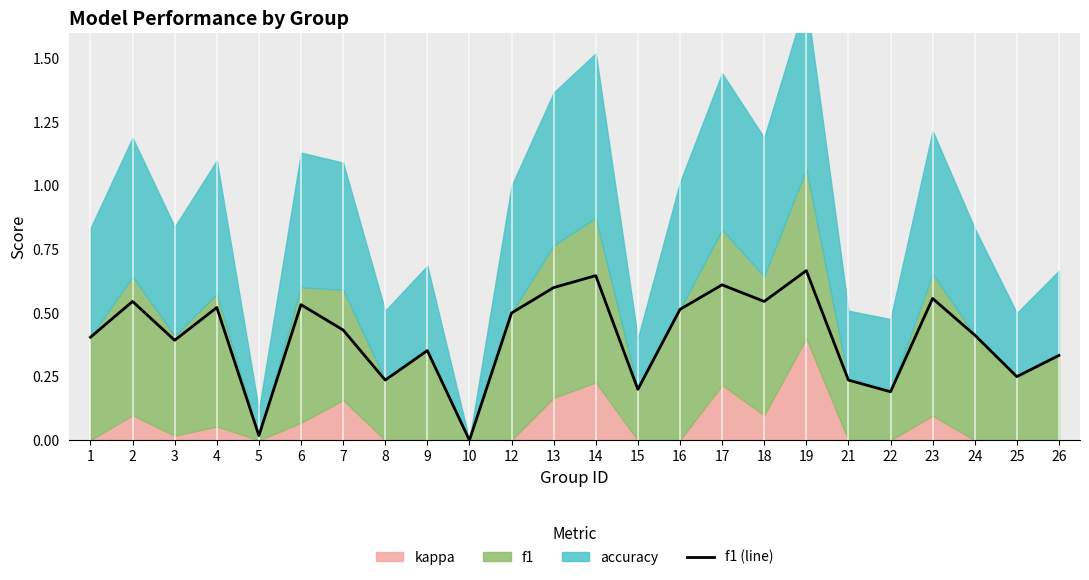

True or false: the data shows 0.7 at 12.

False